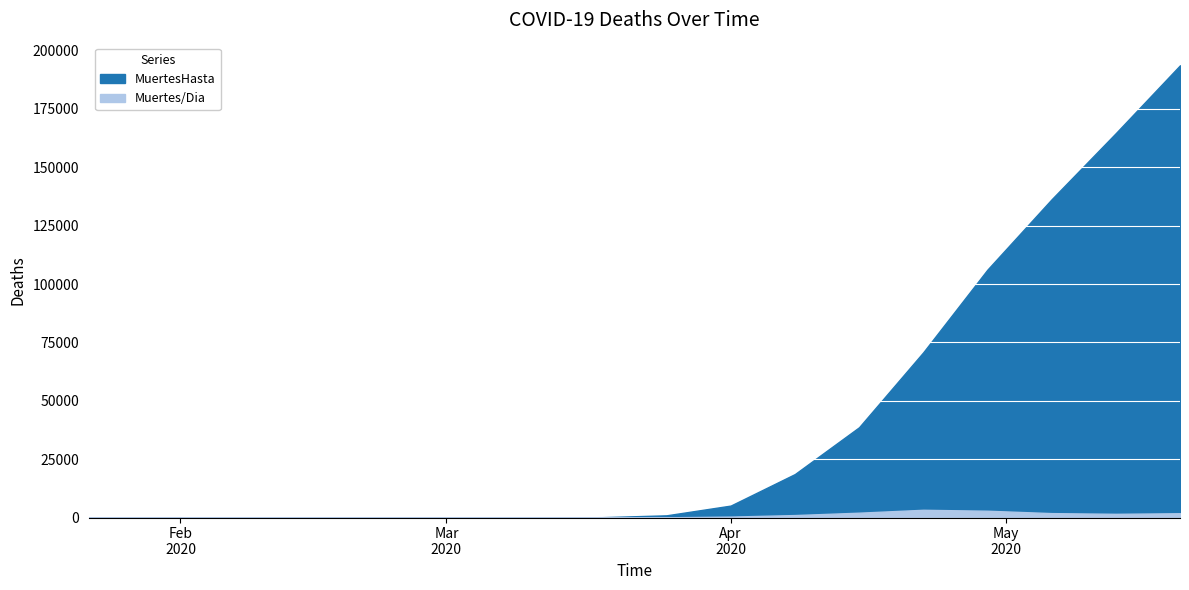

What position from the right is 2020-05-20?

1